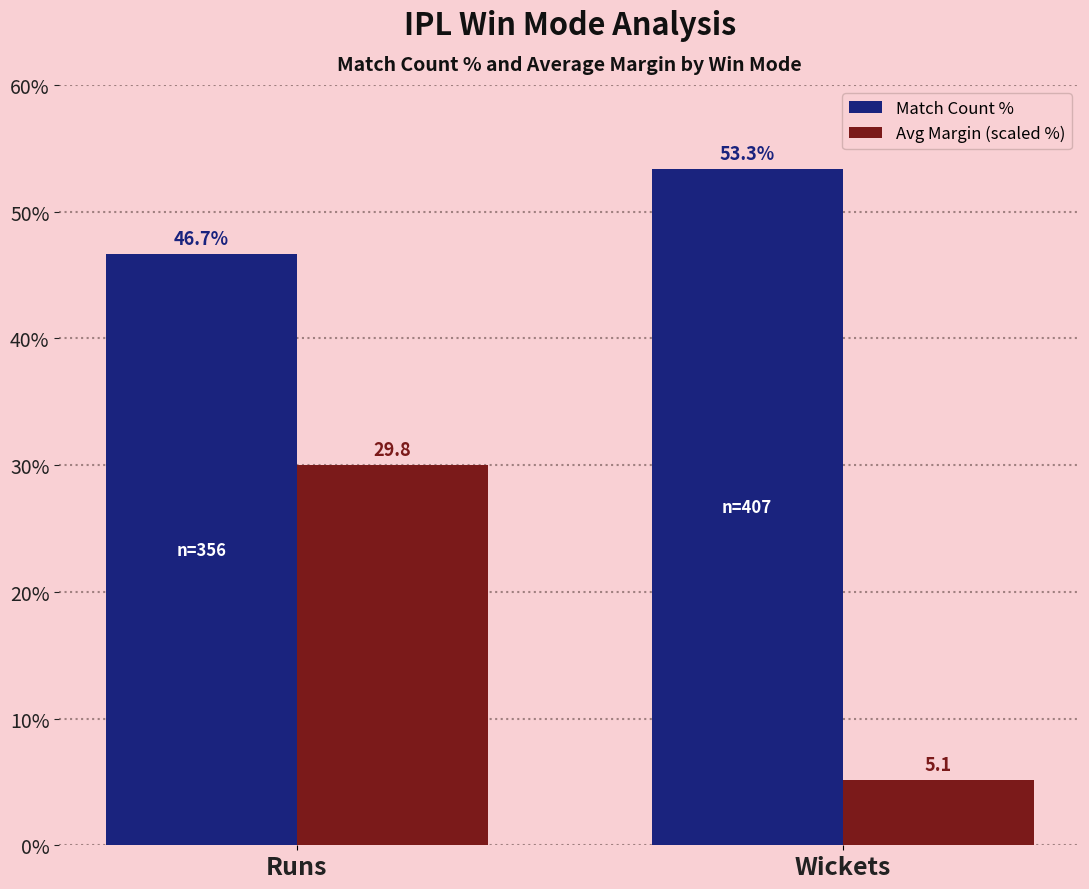

Reading left to right, extract all data points from this chart.

Match Count %: 46.7	53.3
Avg Margin (scaled %): 30.0	5.1